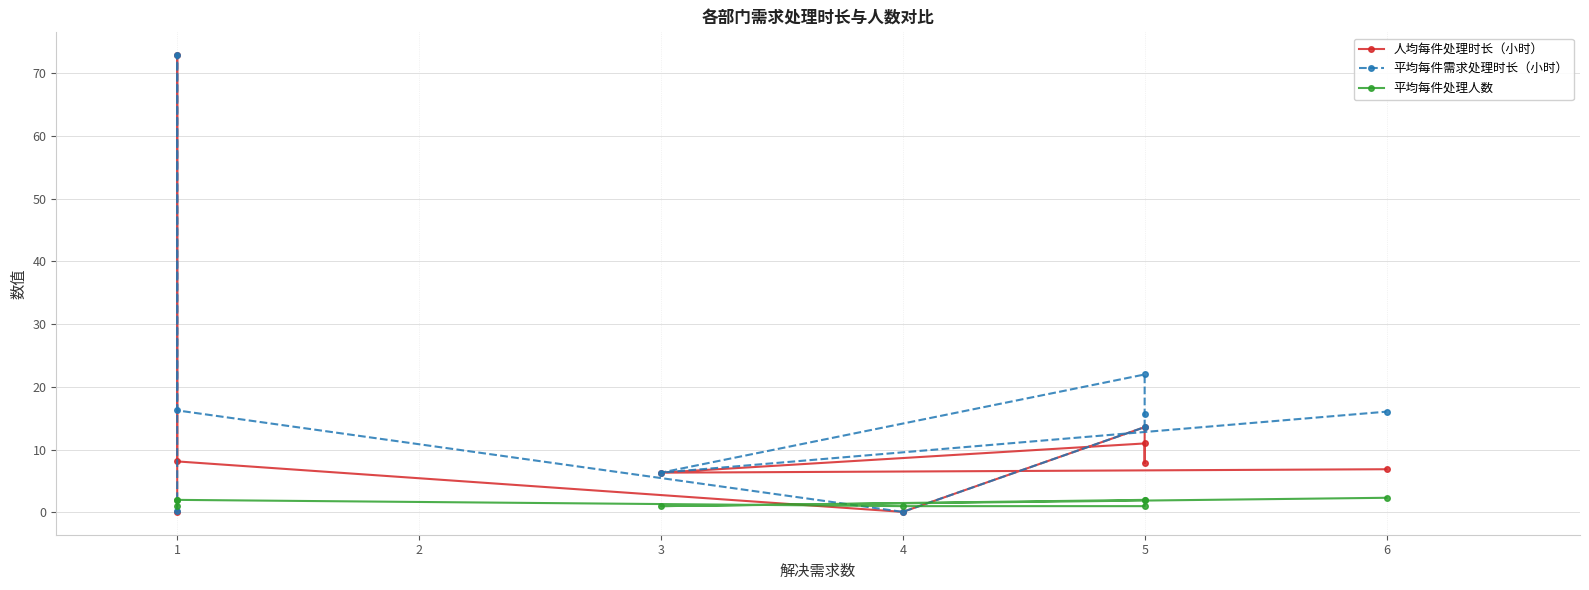

Rank the series by their maximum value, from lowest to highest.

平均每件处理人数, 人均每件处理时长（小时）, 平均每件需求处理时长（小时）